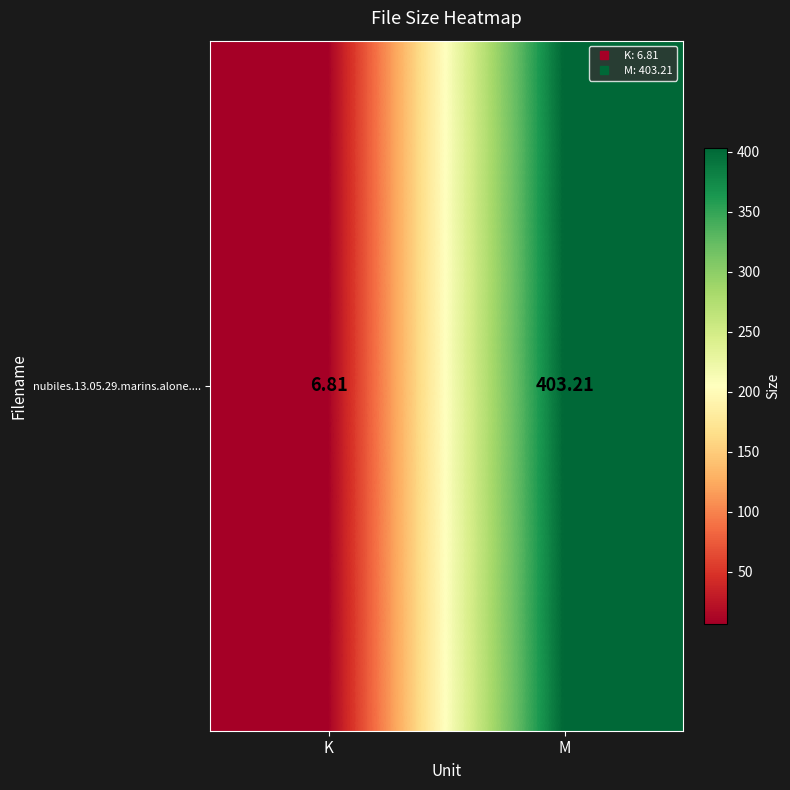

How many data points are less than 403?

1